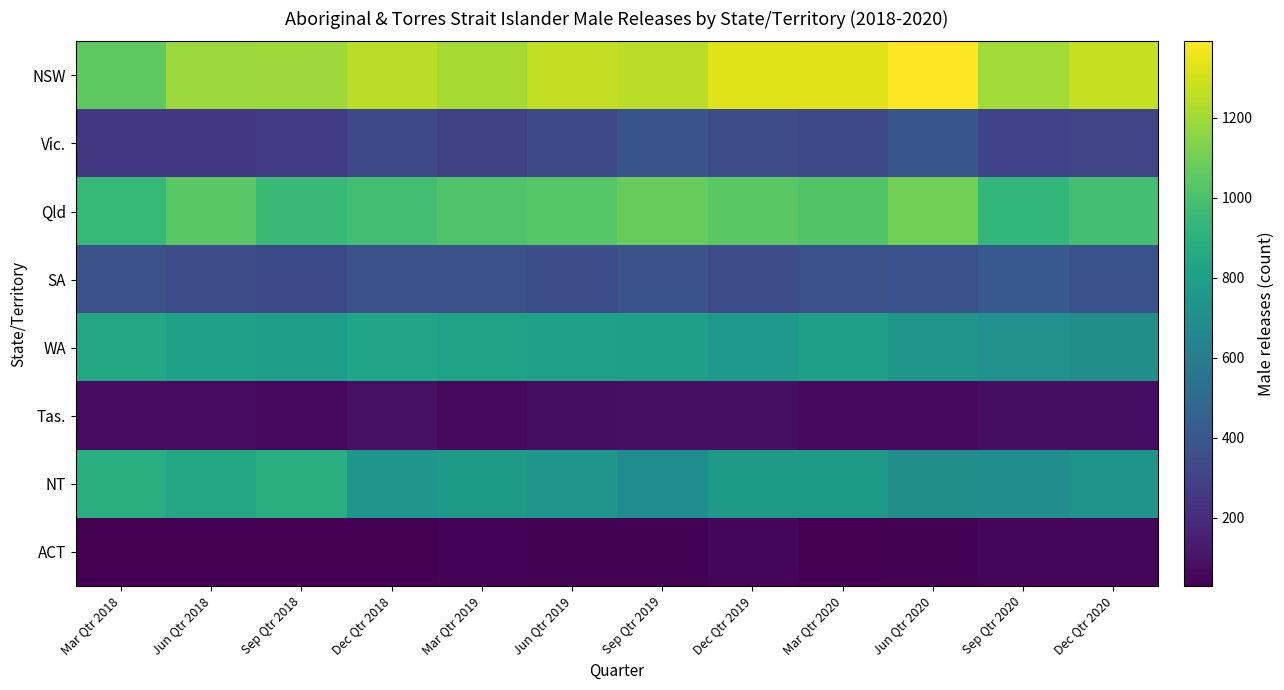

At which category does the chart reach its peak across all series?

Jun Qtr 2020